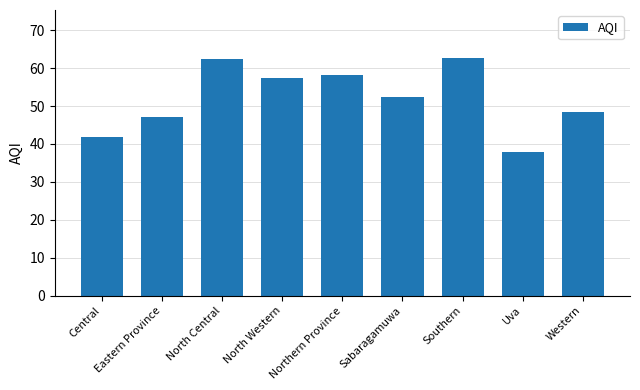

What is the label of the 2nd bar from the left?

Eastern Province